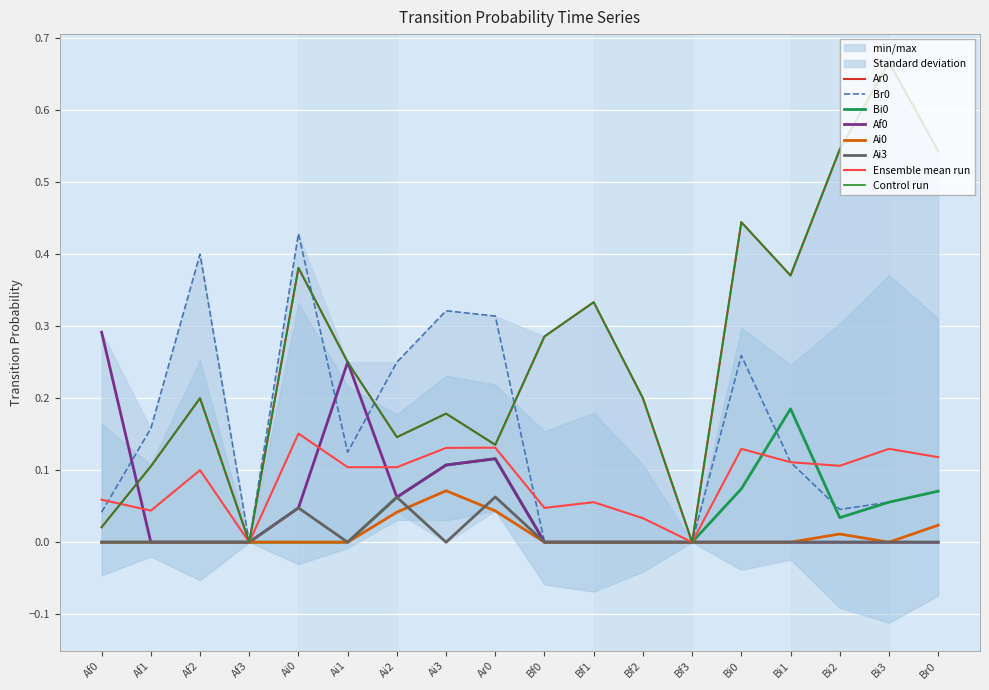

Count the Ai0 values in the range 0 to 1.

18